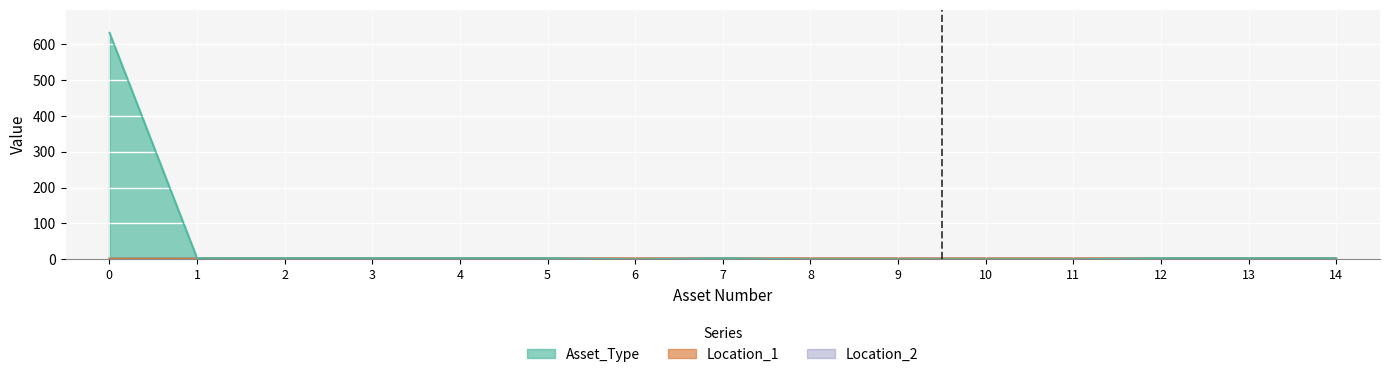

Count the number of data series in this chart.

3